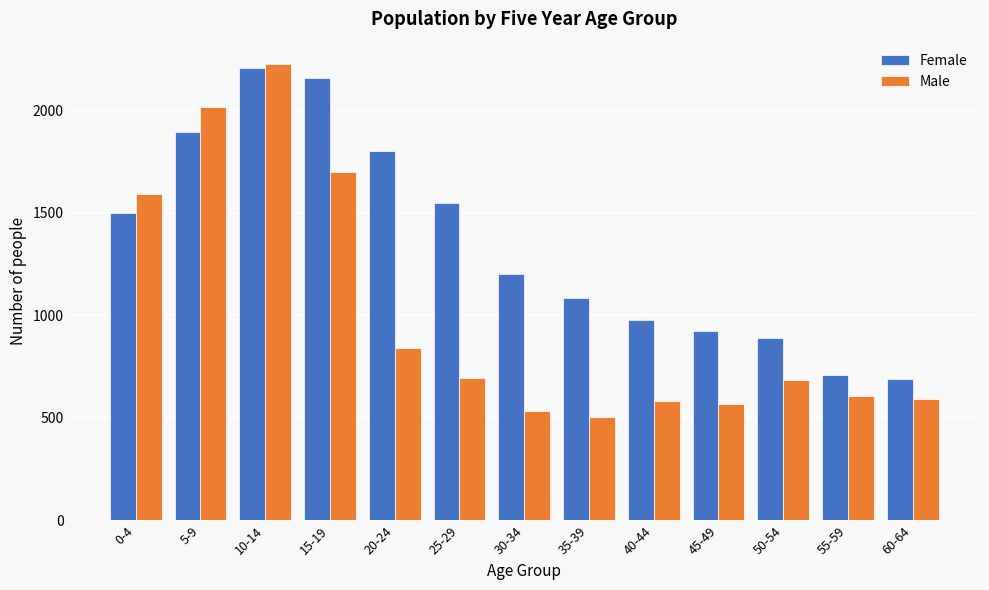

Reading left to right, list all the values displayed in this chart.

Female: 1502	1897	2209	2160	1803	1546	1201	1083	979	926	889	710	690
Male: 1594	2019	2224	1698	839	694	536	504	581	569	683	609	594